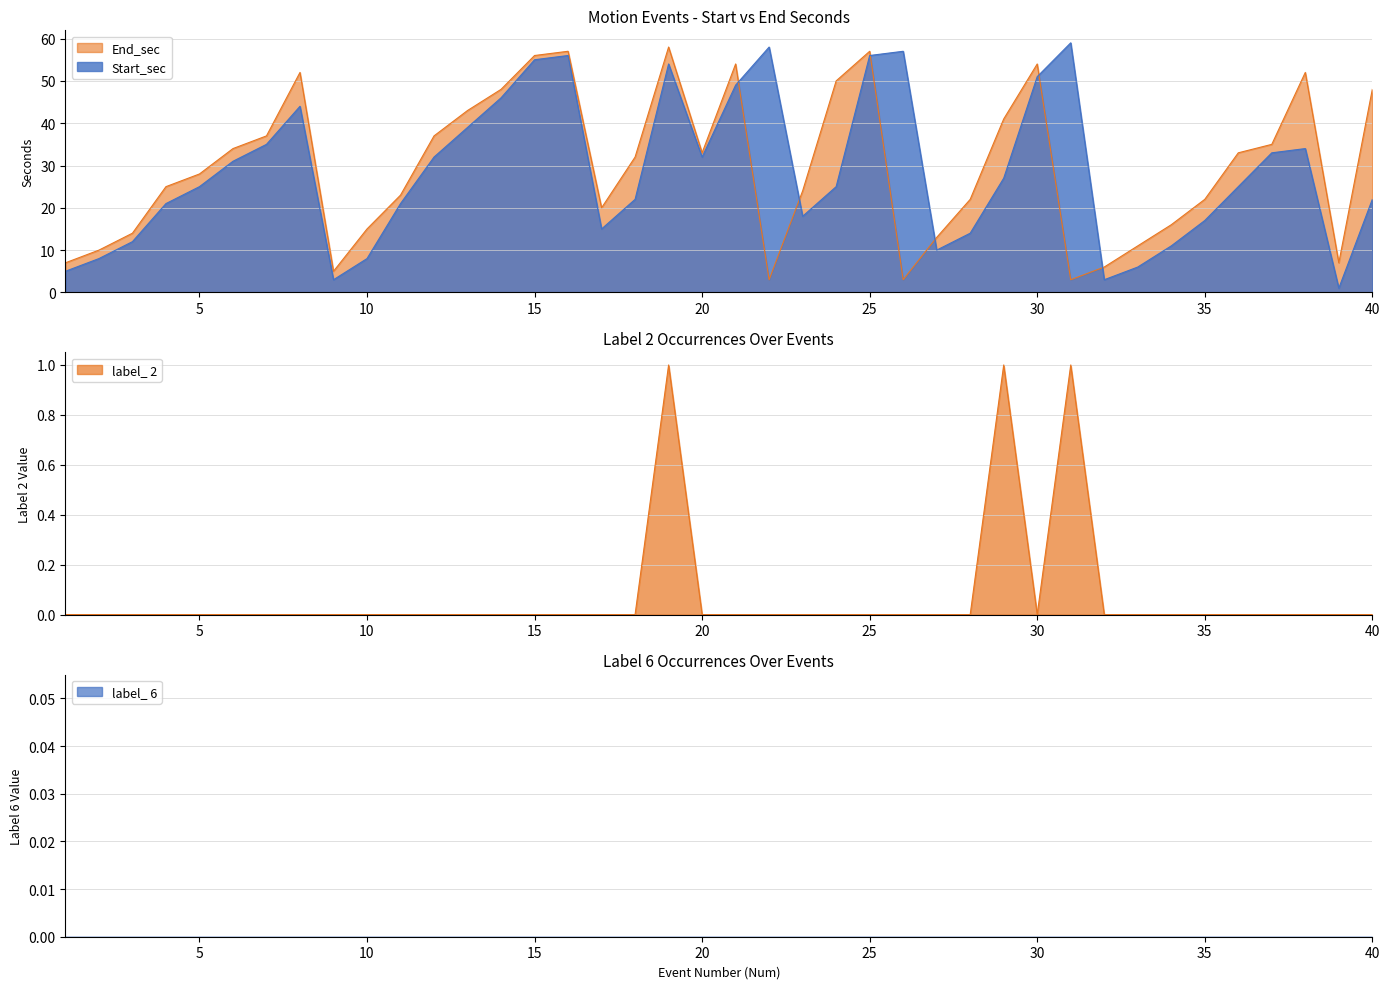

At 32, list the series in order from smallest to largest.

label_ 2, Start_sec, End_sec